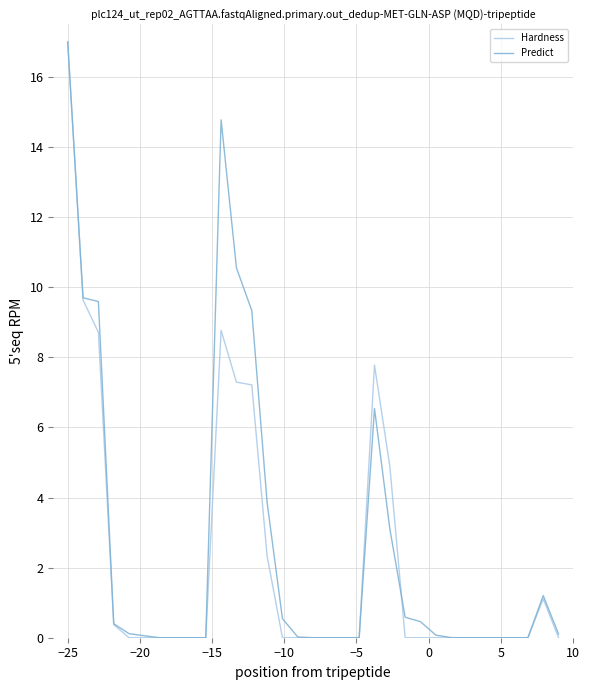

Which series has the widest spread of values?

Hardness